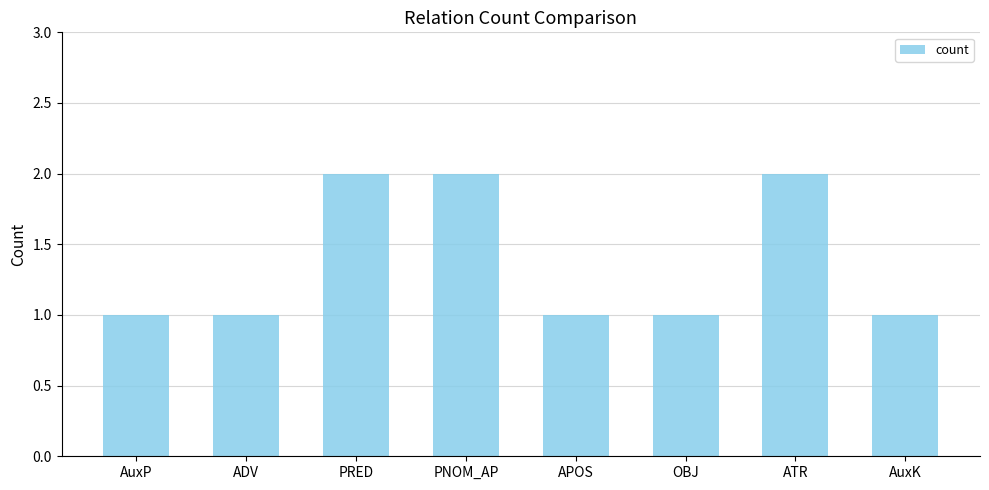

The value at PNOM_AP is 2. True or false?

True